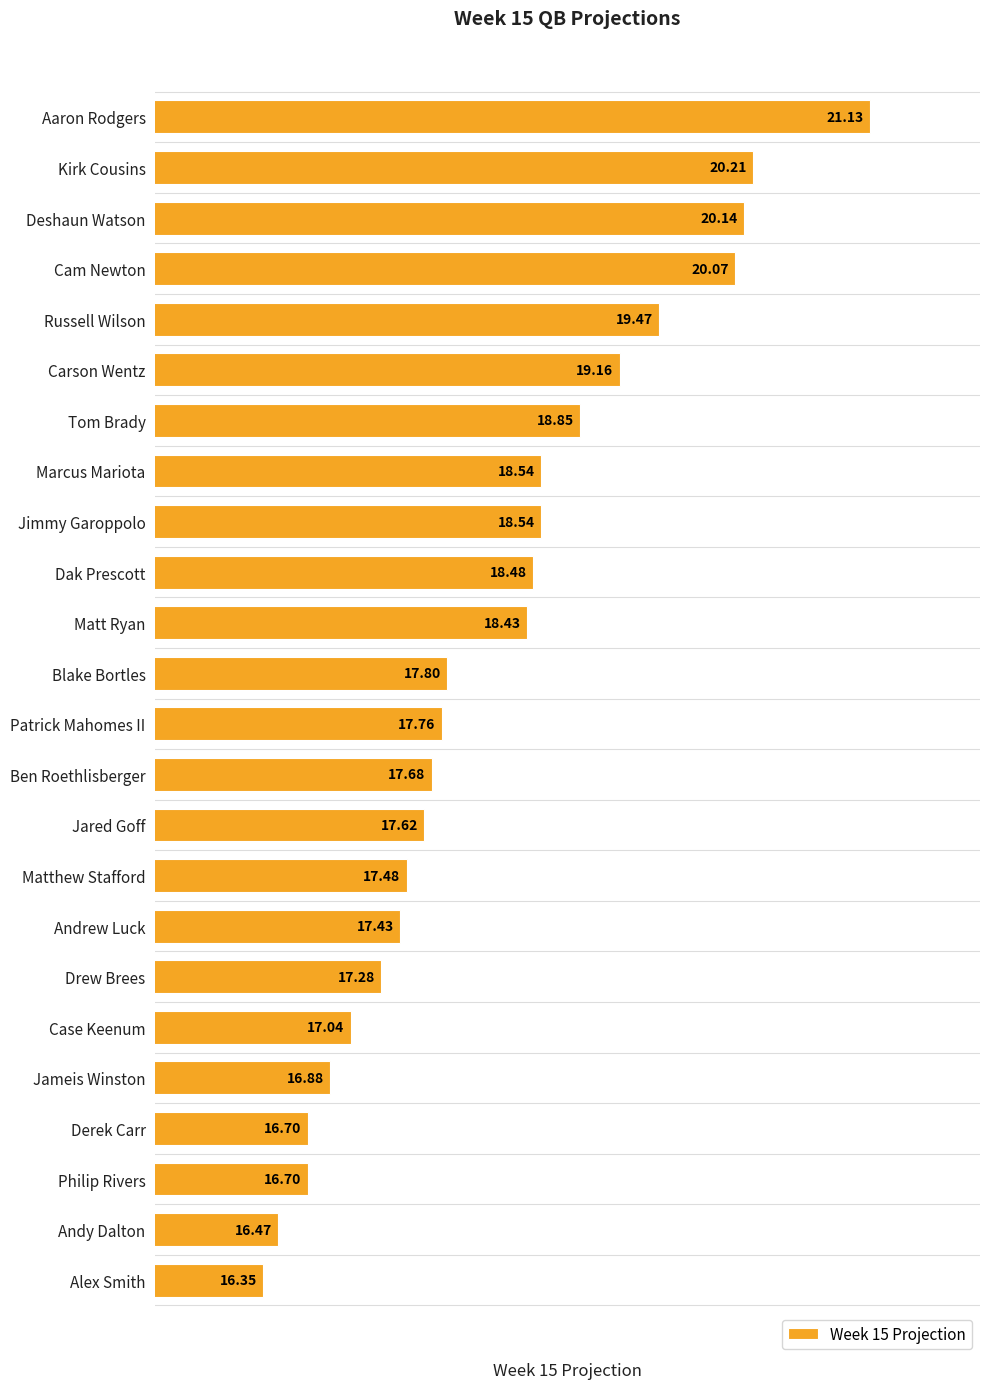

What is the sum of all values?

436.2